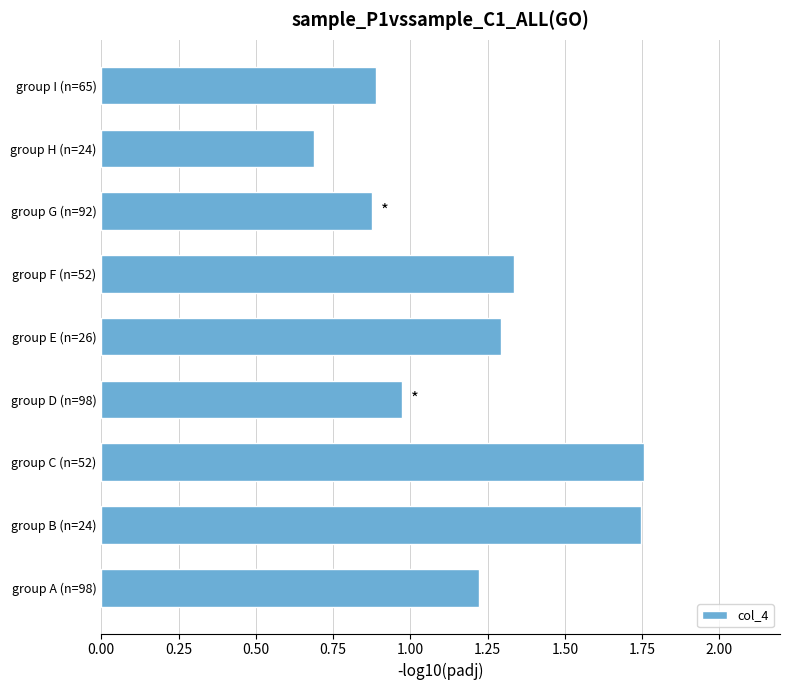

What is the sum of all values?

10.8